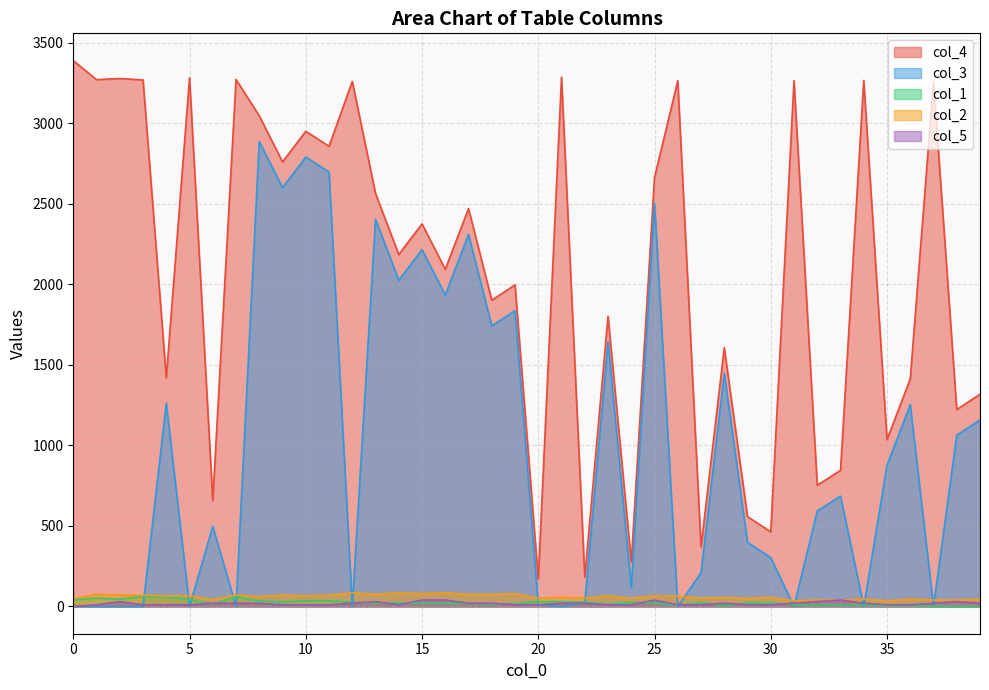

At which category does col_3 reach its first local valley?

5